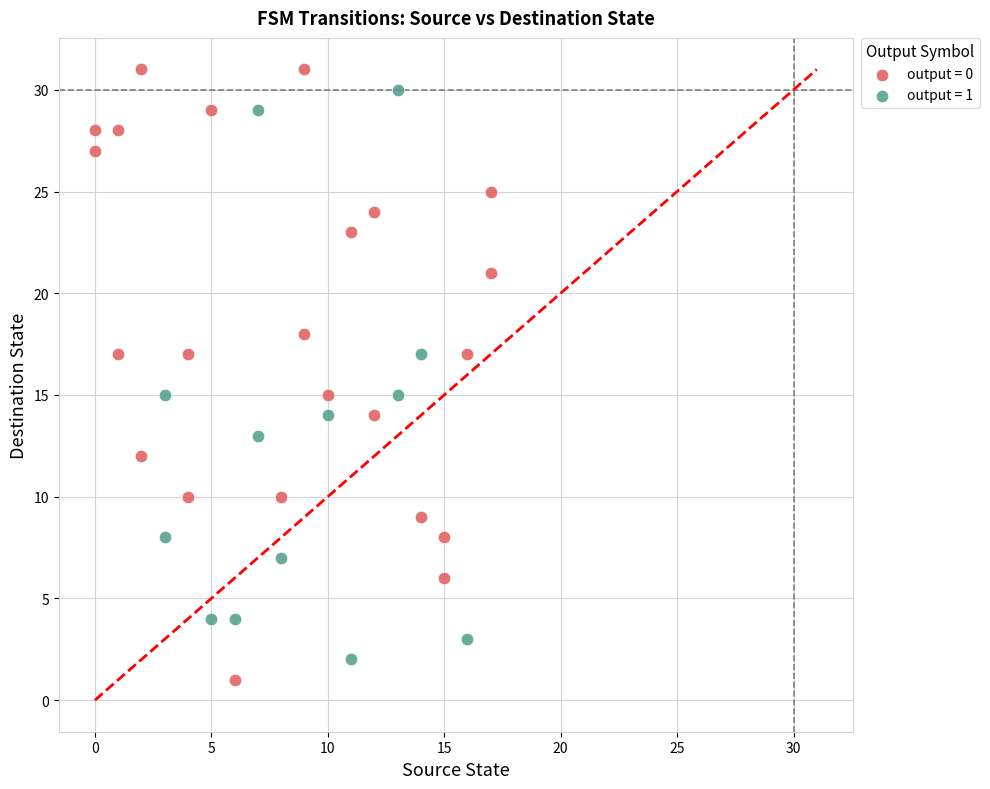

Which series has the largest Y range (max minus min)?

output = 0